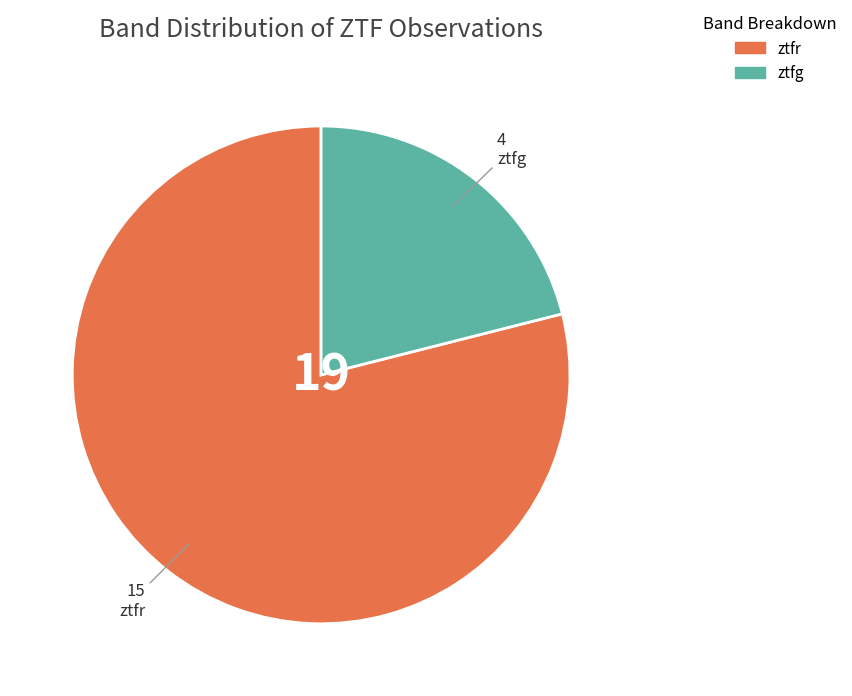

True or false: ztfr accounts for 89% of the total.

False